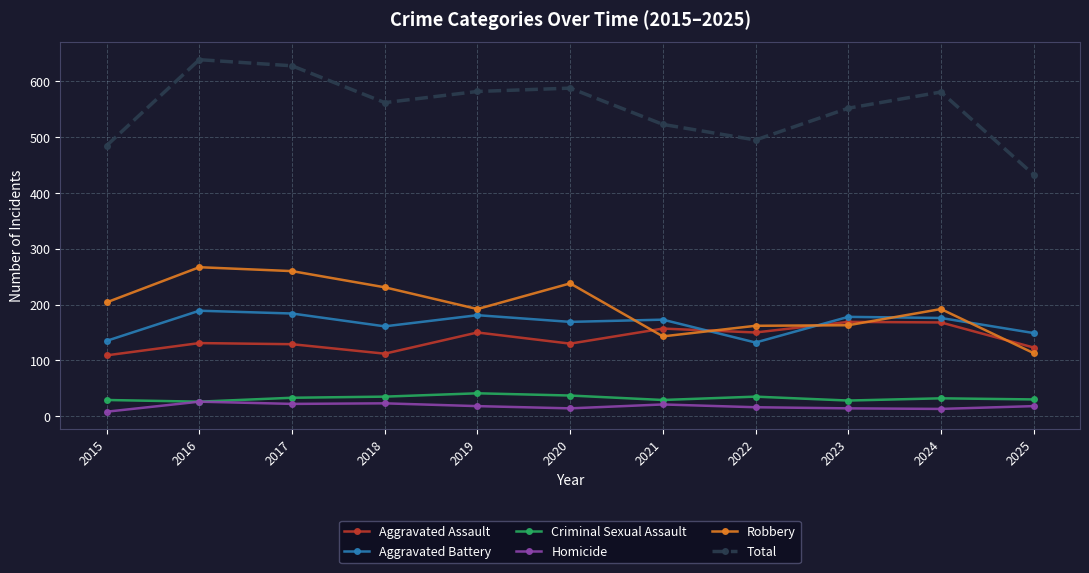

What is the highest value of the Total series?

639